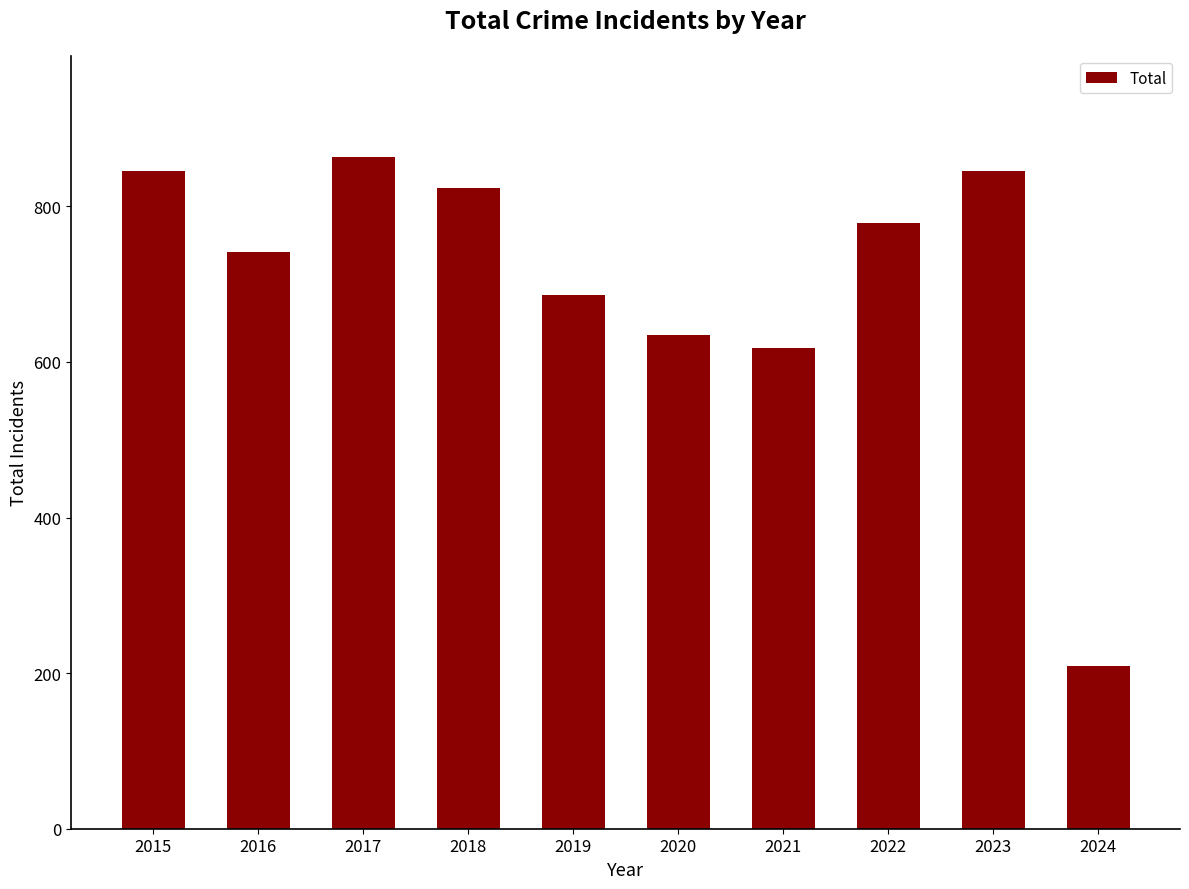

How many bars are there in total?

10